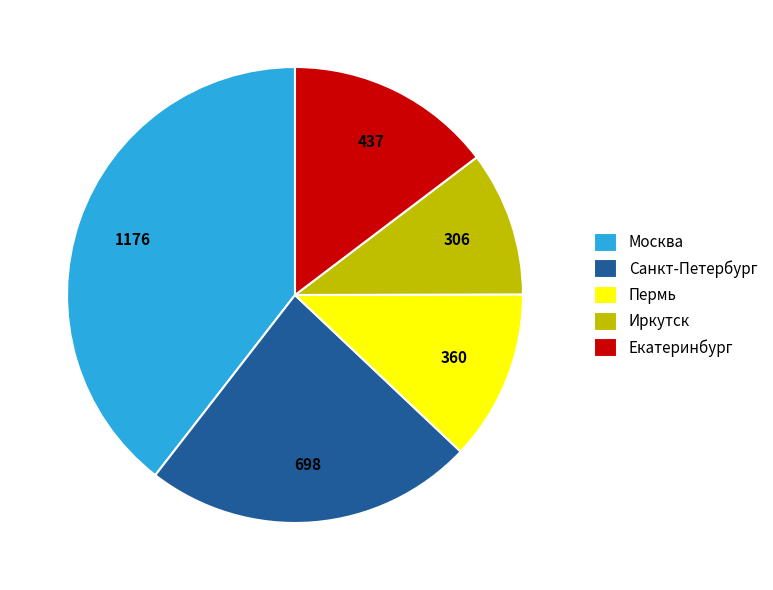

Combined, do Пермь and Санкт-Петербург account for over 50%?

No